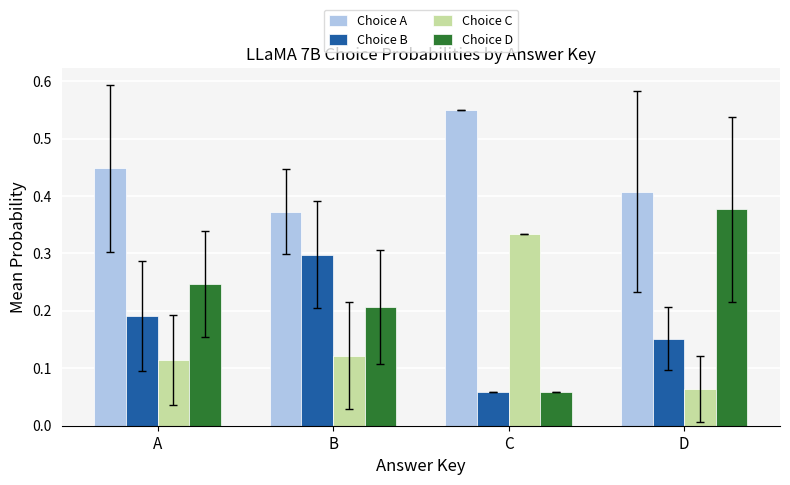

At which category does the chart reach its peak across all series?

C